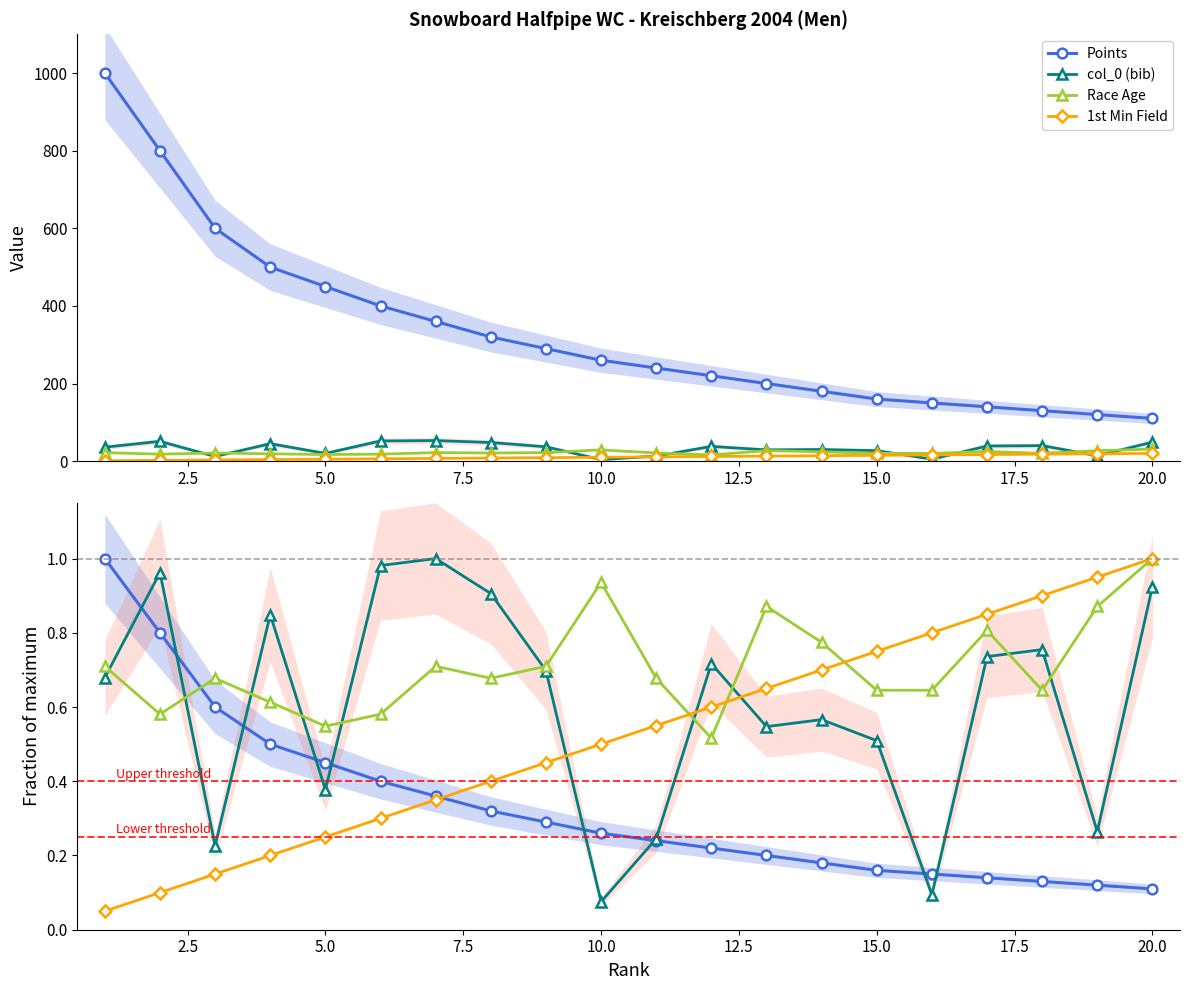

Read the 1st Min Field value at 20.0, to the nearest 5.

20